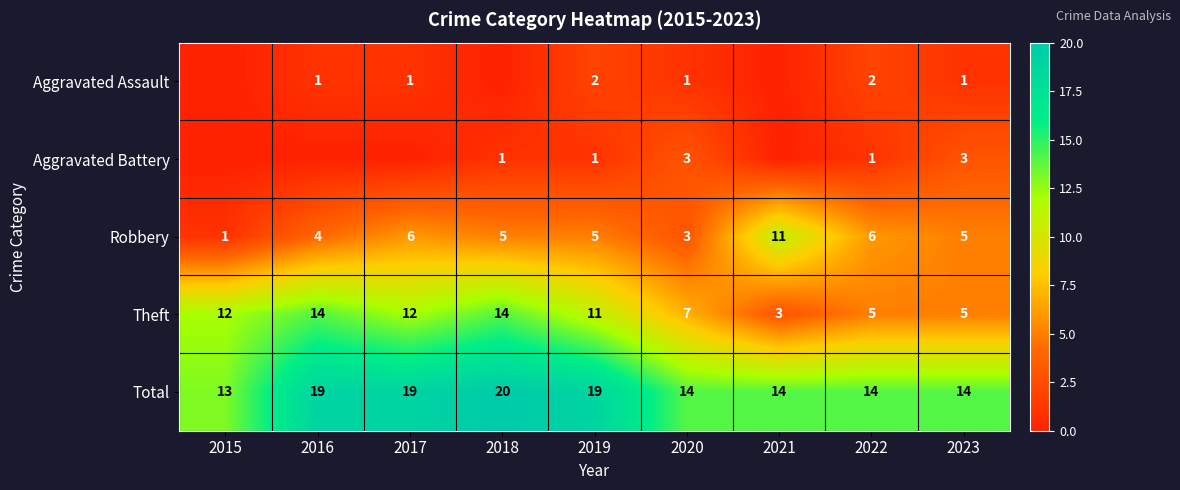

At which label does Total reach its peak?

2018